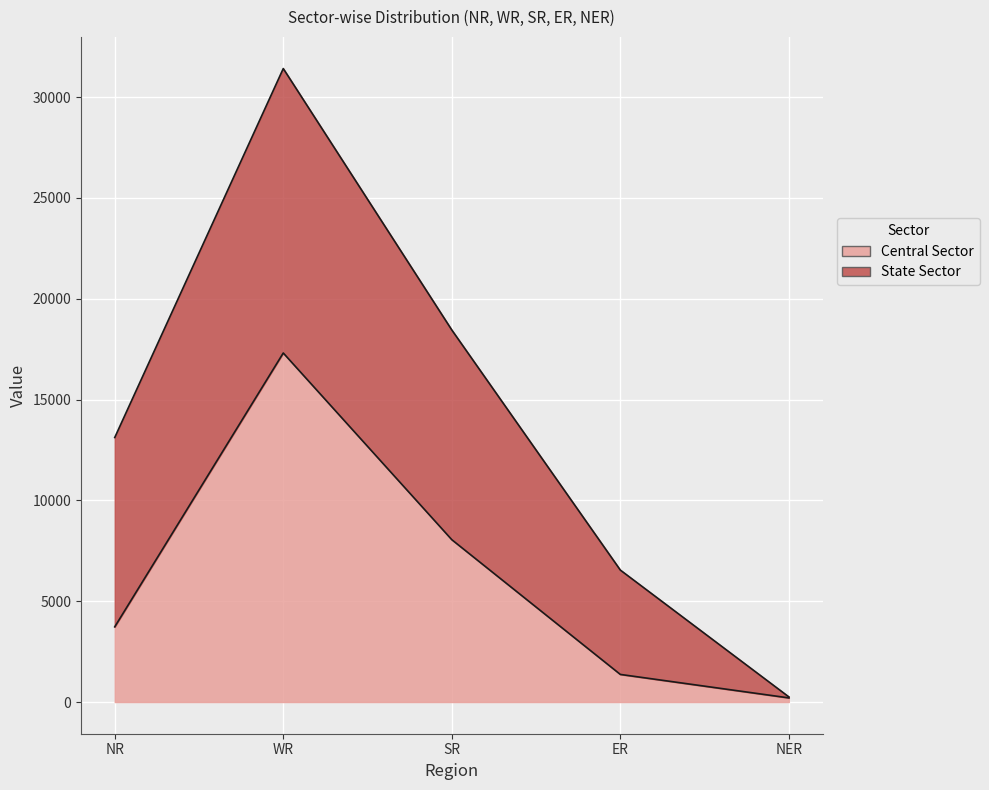

What is the label of the 3rd point from the left?

SR